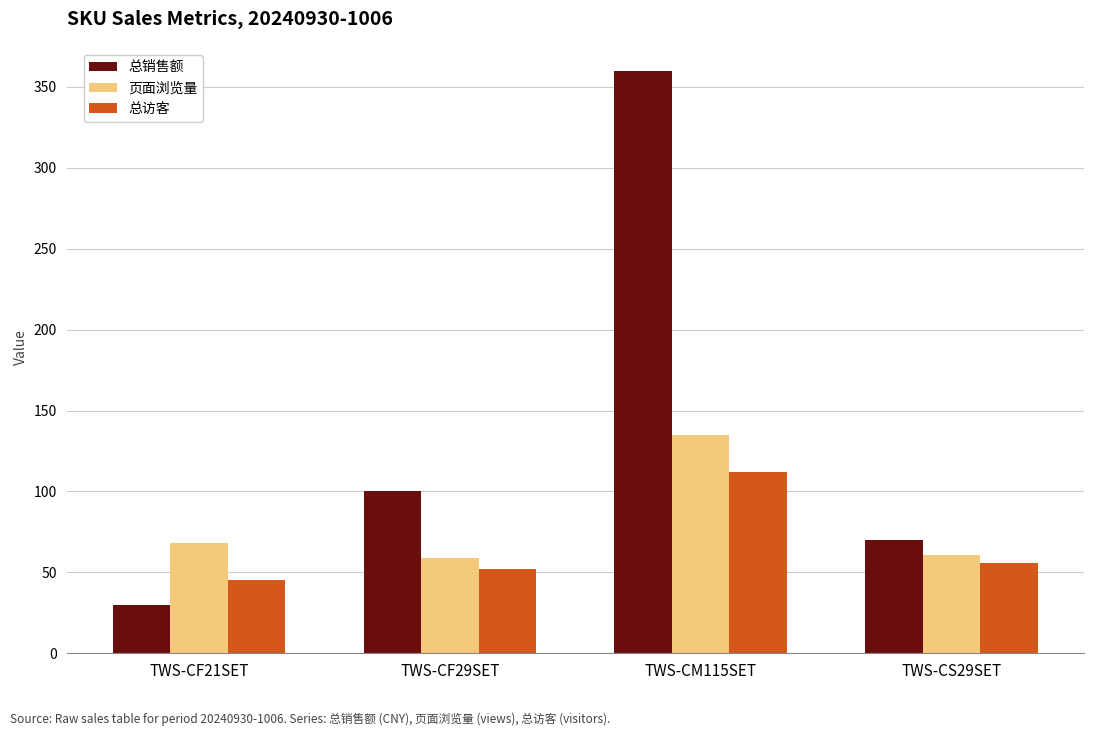

Rank the series by their maximum value, from highest to lowest.

总销售额, 页面浏览量, 总访客